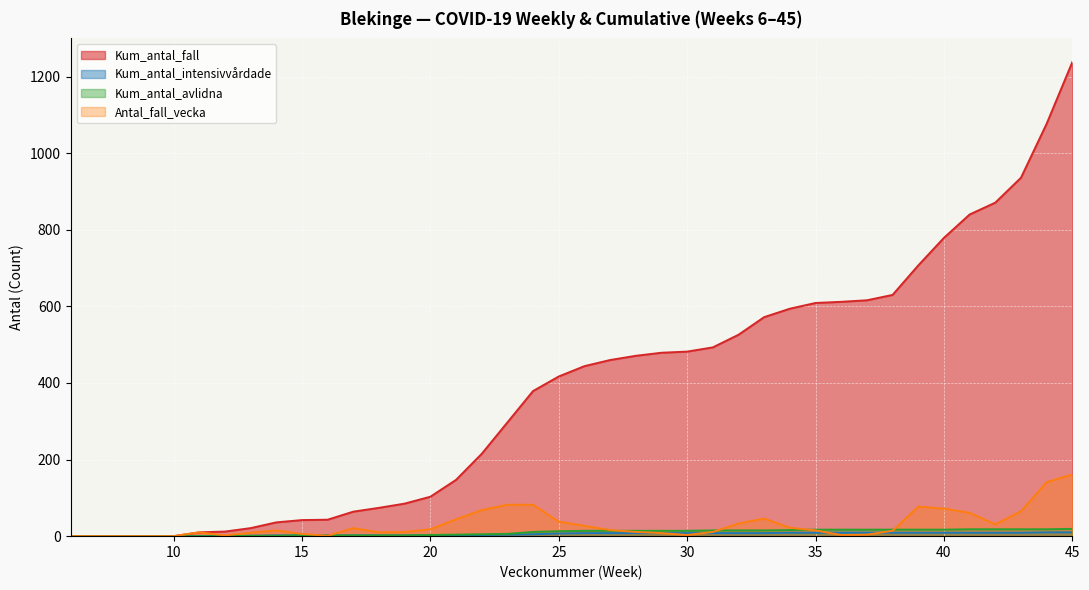

How many interior local peaks does the Antal_fall_vecka series have?

5